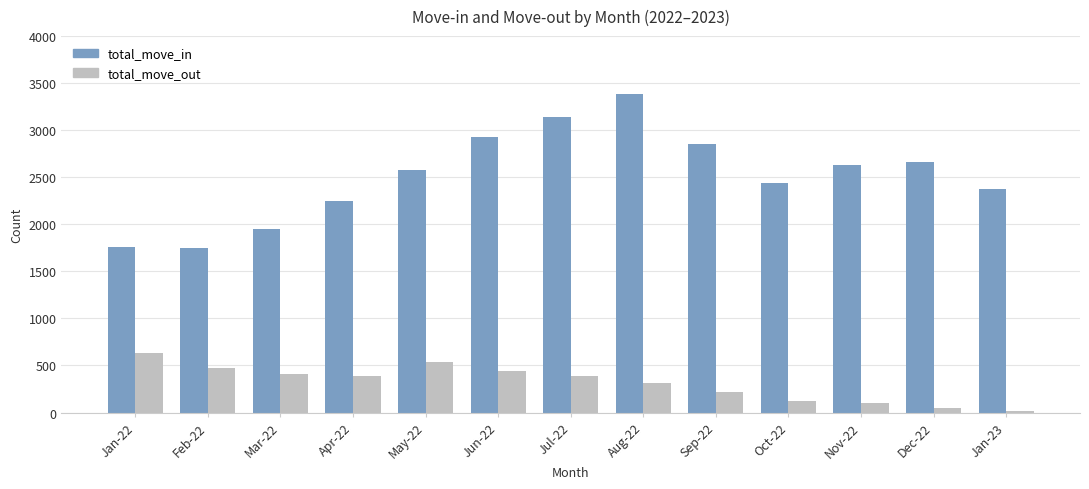

How many bars are there in each group?

2